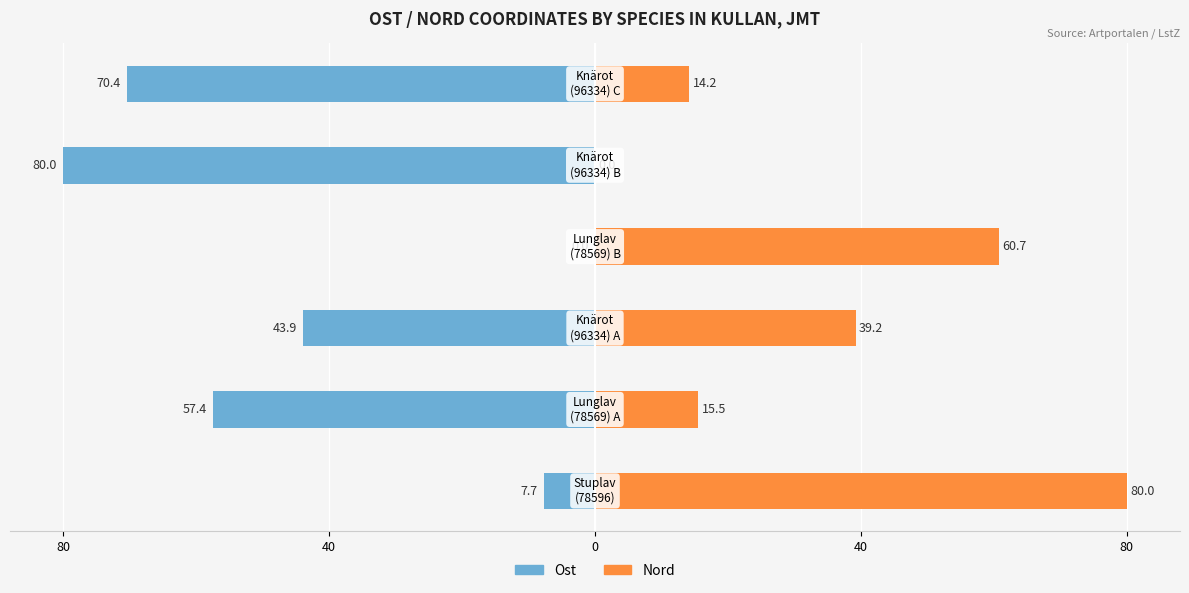

Rank the series by their maximum value, from lowest to highest.

Ost, Nord